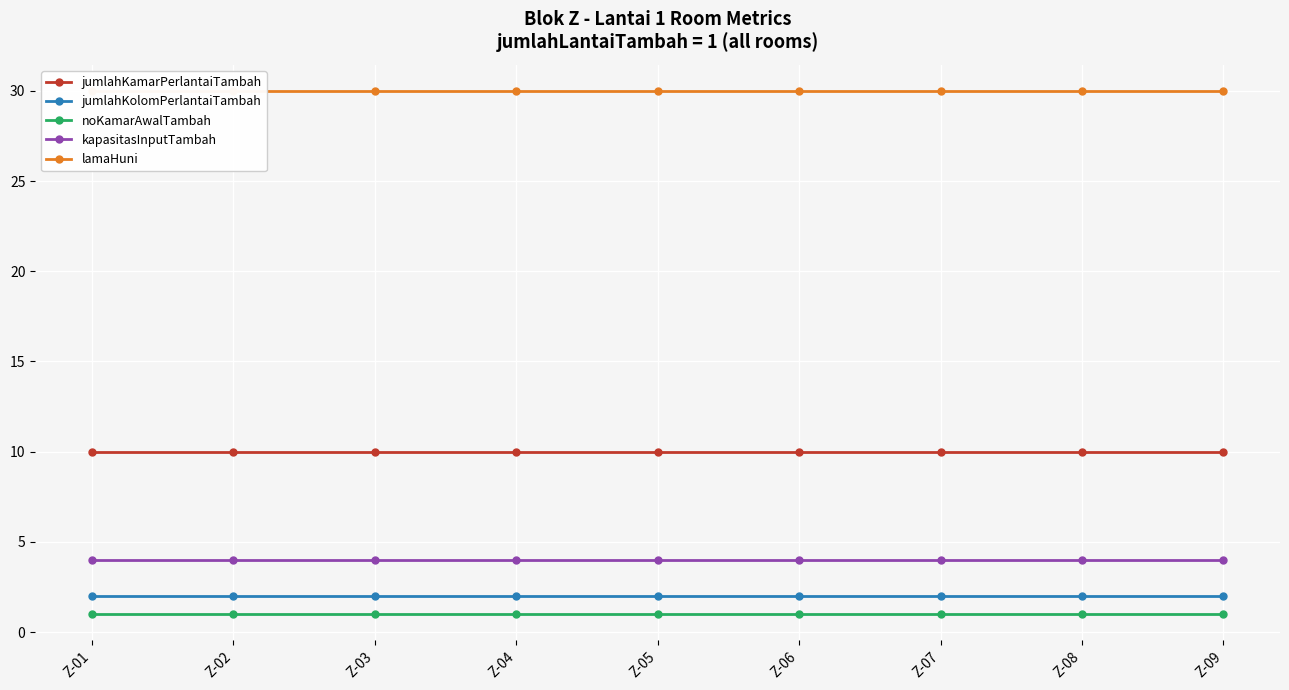

What is the value of the jumlahKolomPerlantaiTambah point at the 2nd from the left?

2